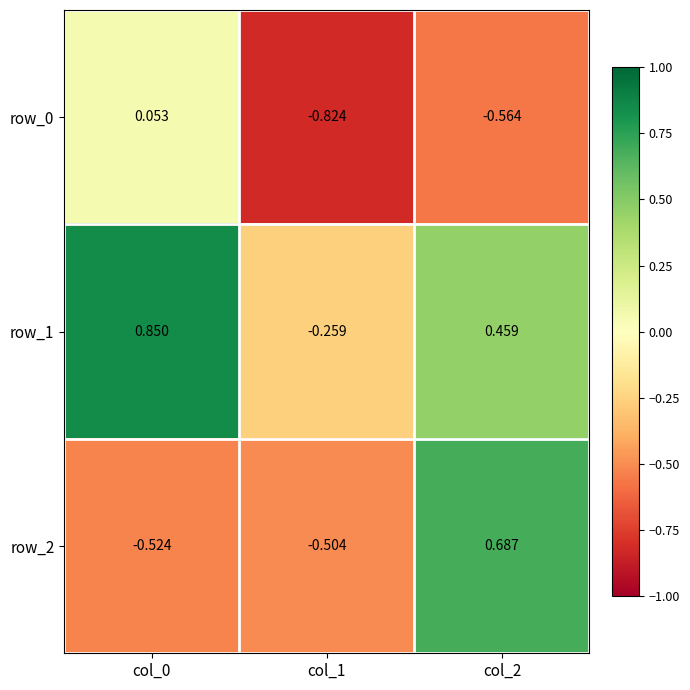

How many values in the row_2 series exceed 0?

1